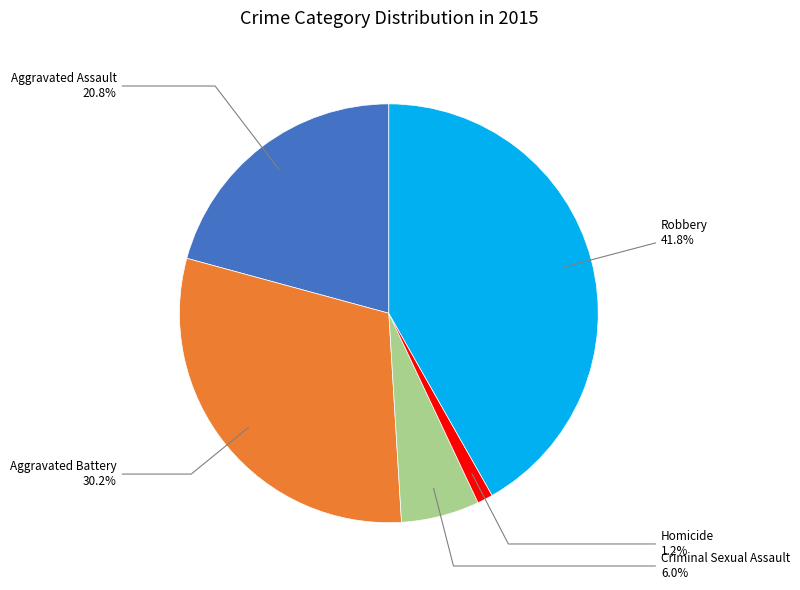

Does any single category account for the majority?

No